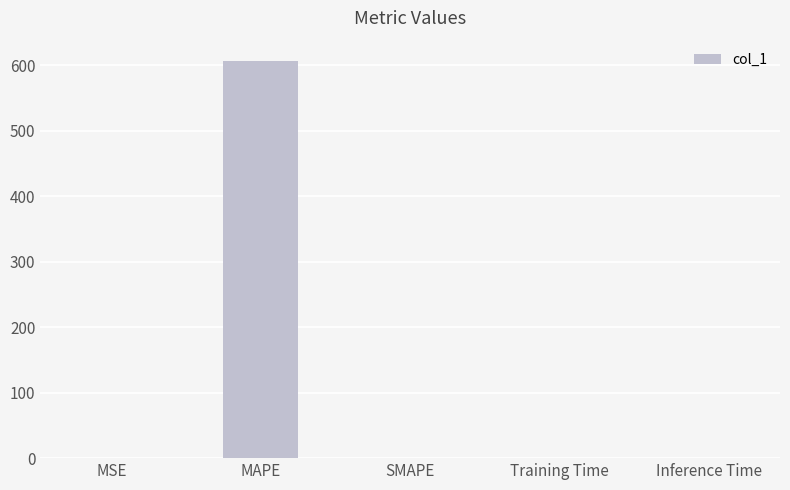

Between MAPE and MSE, which is larger?

MAPE